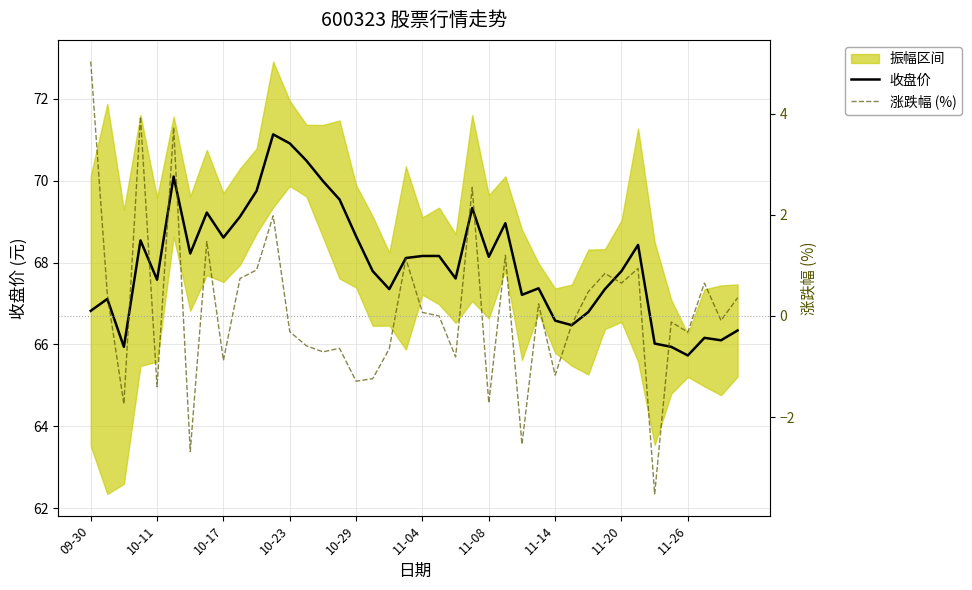

What is the maximum value for 收盘价?

71.1